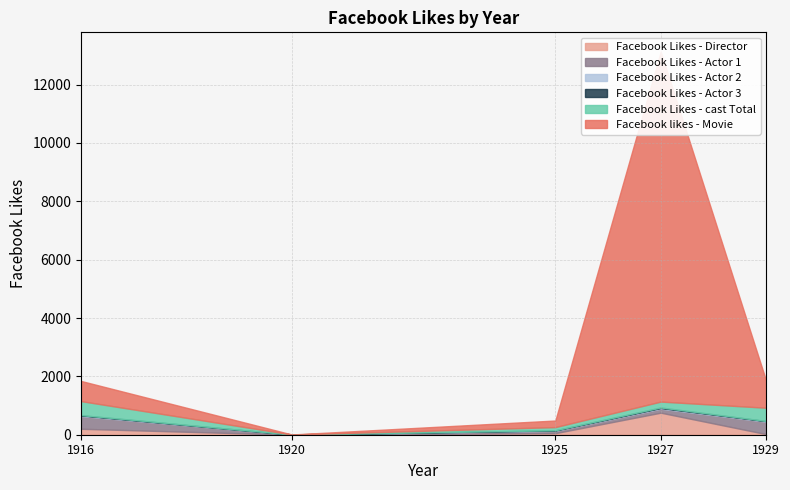

True or false: Facebook Likes - Actor 1 has a value of 136 at 1927.

True